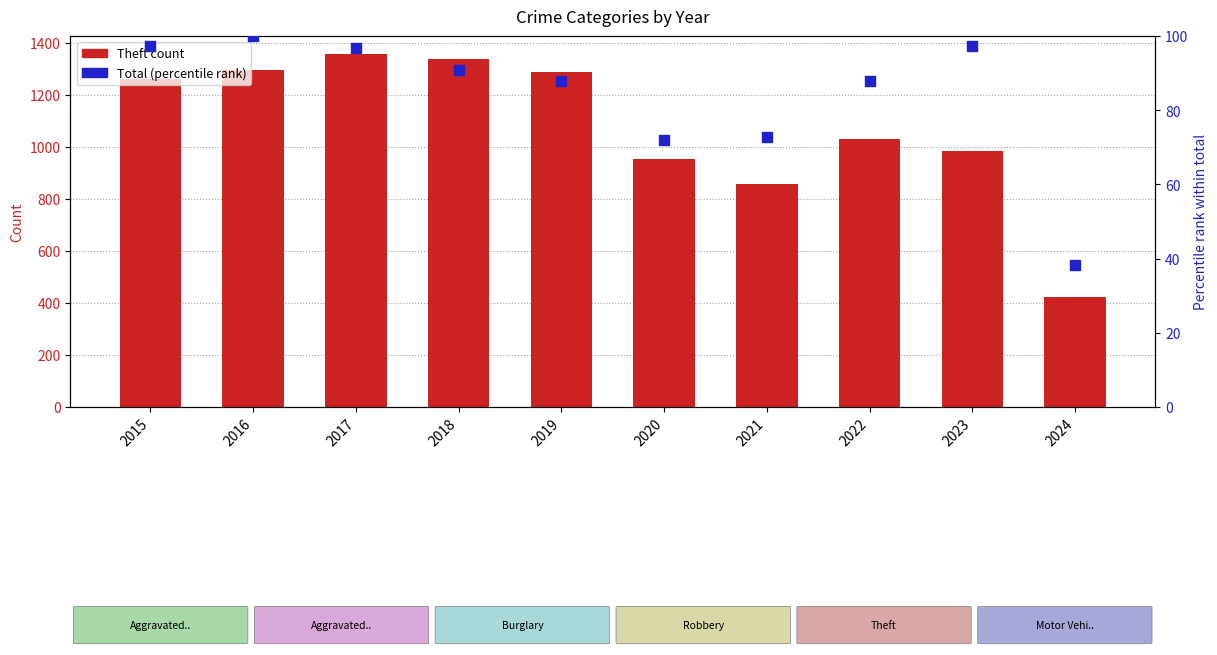

Which series reaches the maximum Y coordinate?

Theft